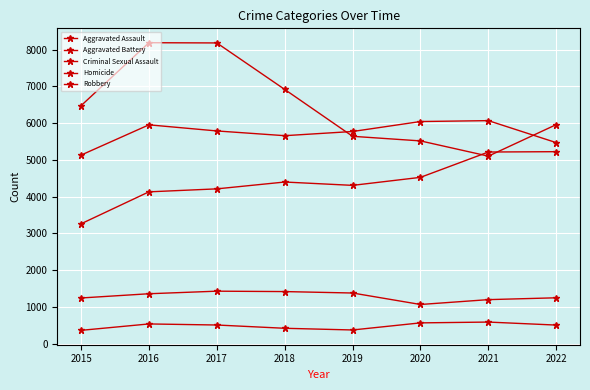

Reading left to right, transcribe all the data shown in this chart.

Aggravated Assault: 3262	4131	4212	4398	4307	4525	5214	5223
Aggravated Battery: 5130	5953	5787	5658	5772	6043	6067	5469
Criminal Sexual Assault: 1245	1360	1430	1419	1380	1068	1200	1250
Homicide: 365	539	510	421	375	568	590	508
Robbery: 6473	8186	8180	6916	5641	5516	5102	5959